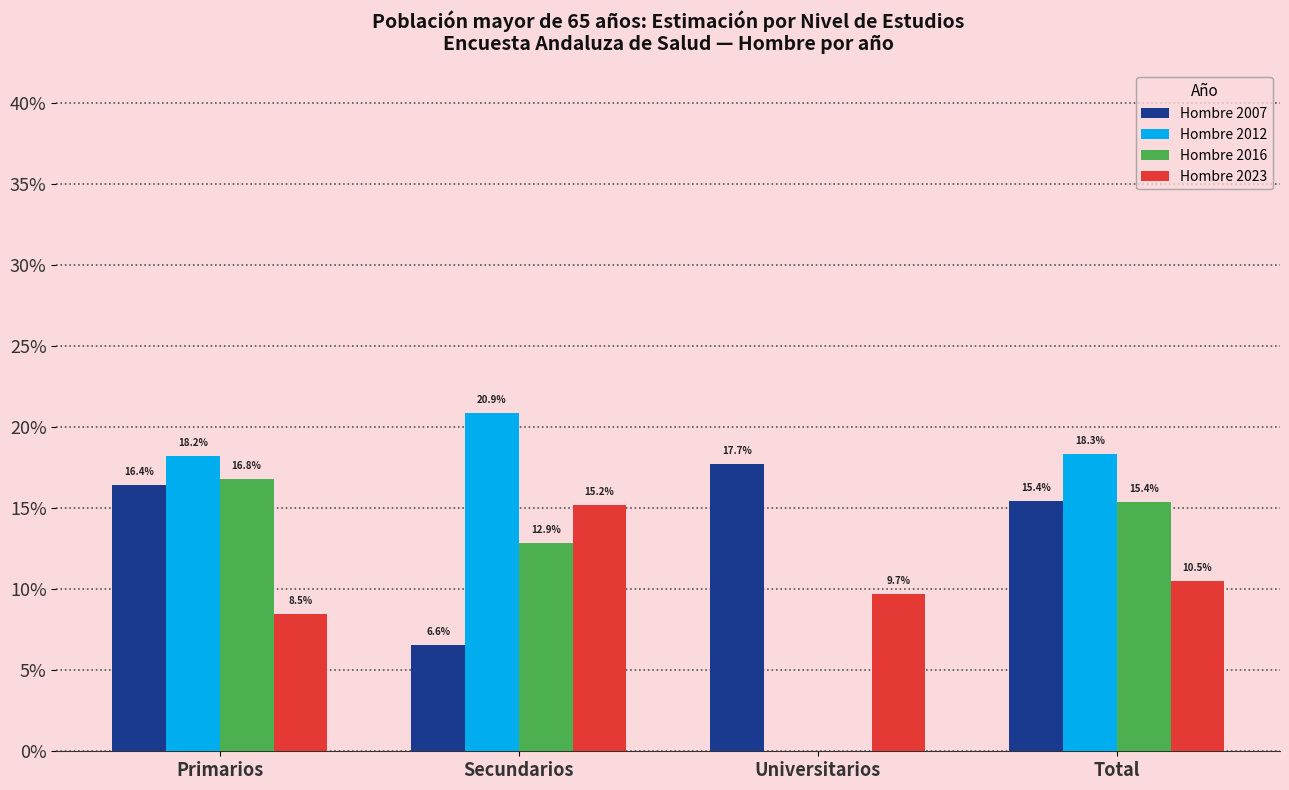

Are the bars horizontal?

No